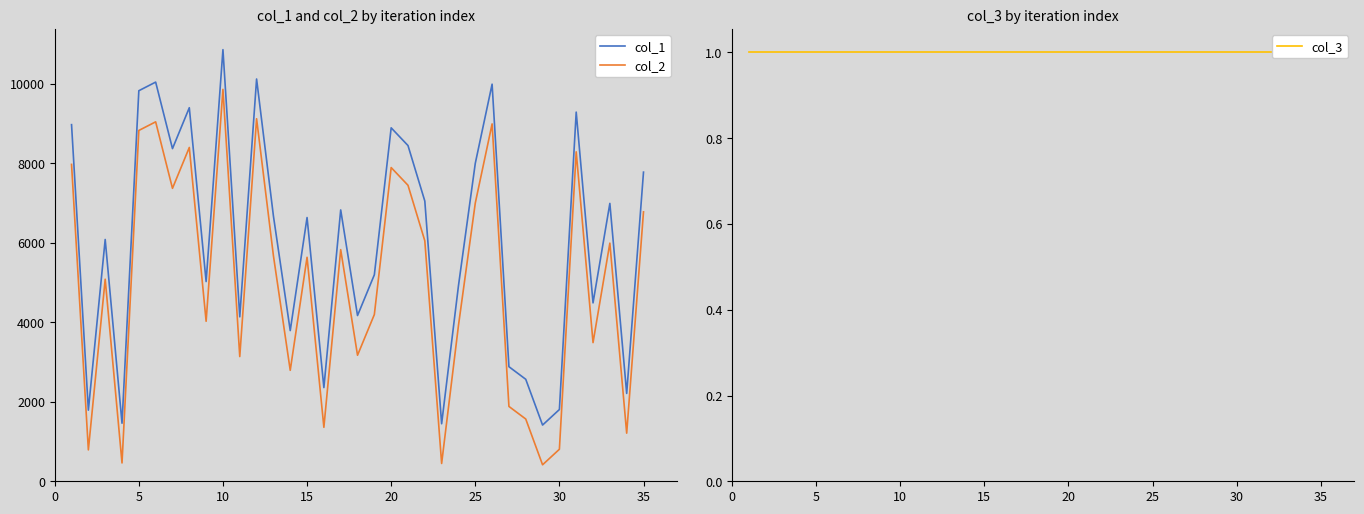

What is the minimum value for col_2?

415